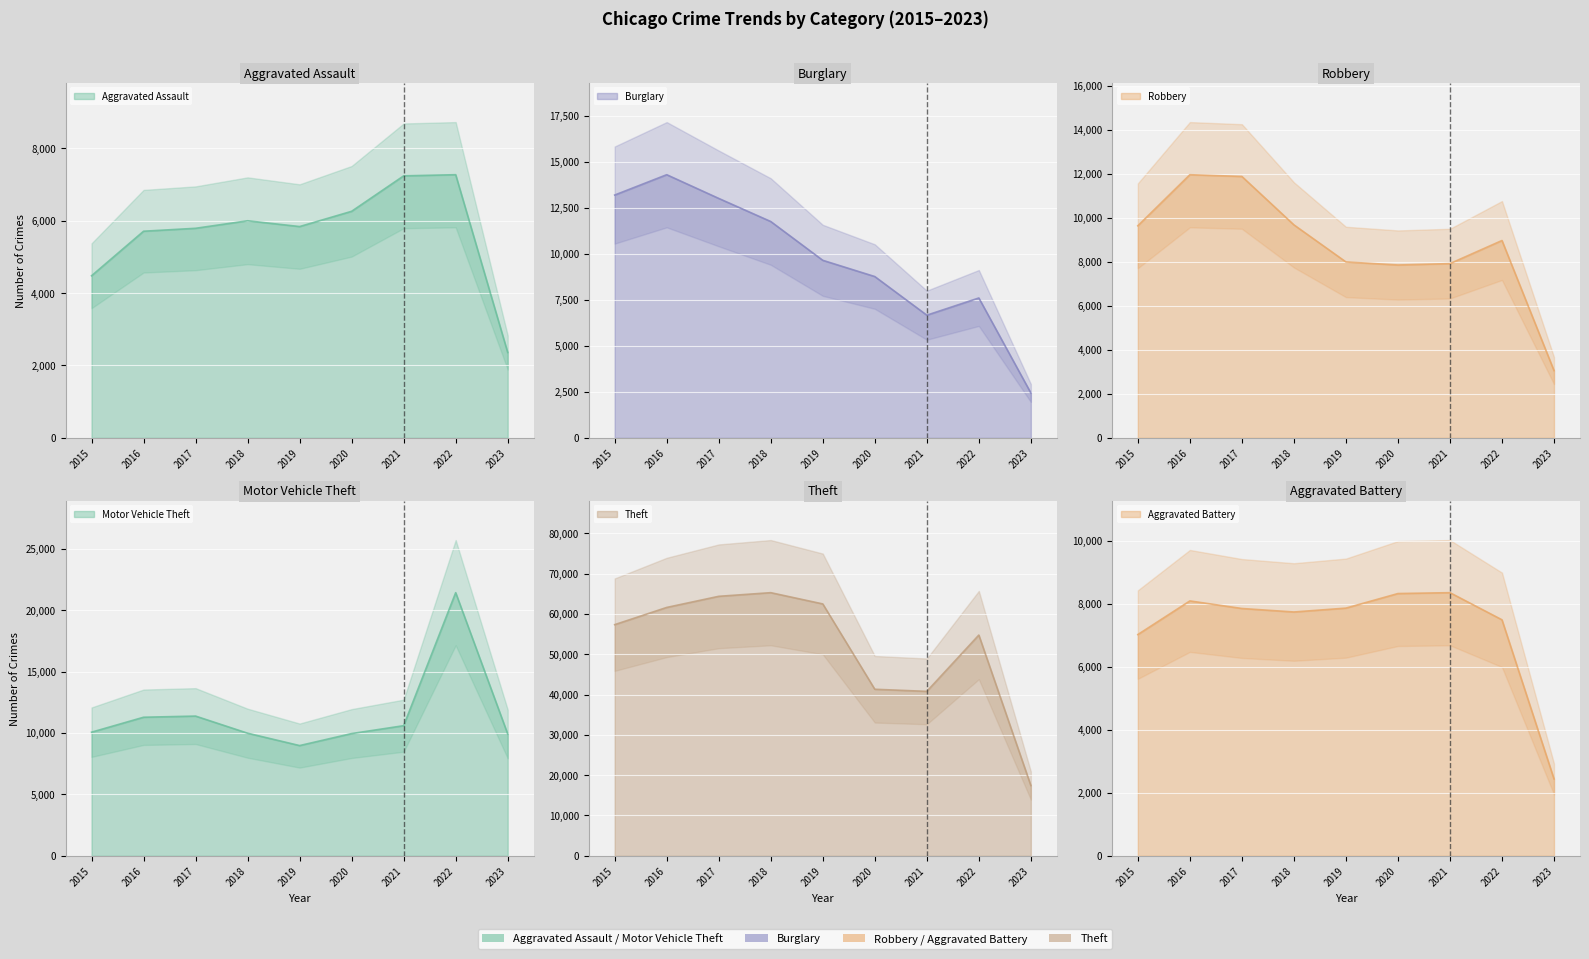

Which series changed the most between 2020 and 2022?

Theft